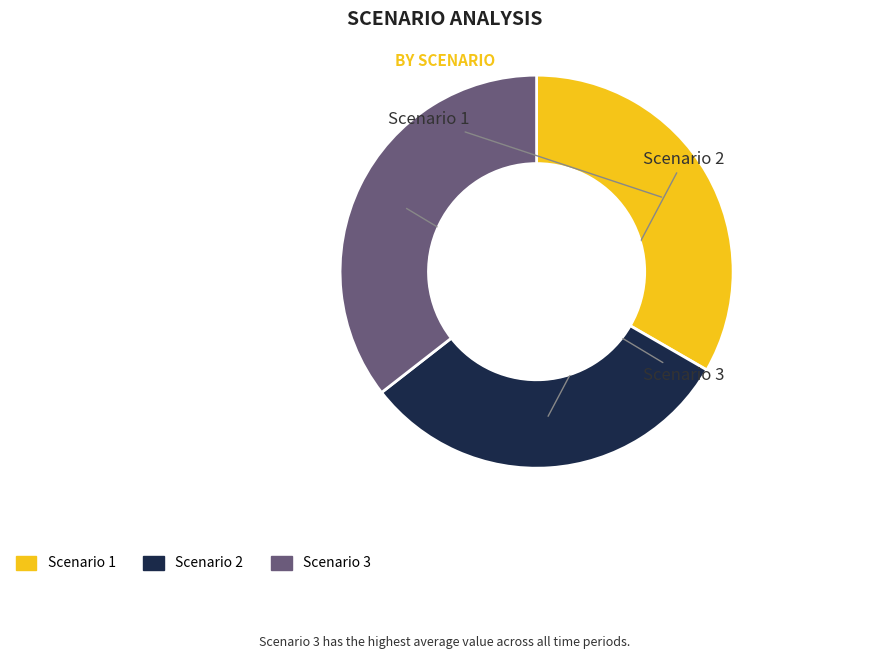

True or false: Scenario 3 accounts for 29% of the total.

False